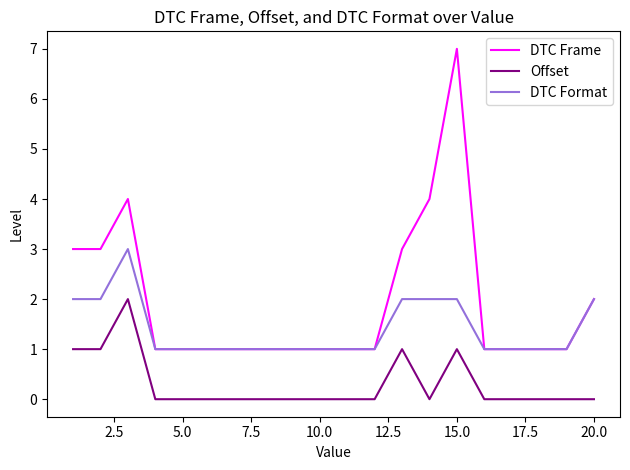

Which series has the widest spread of values?

DTC Frame